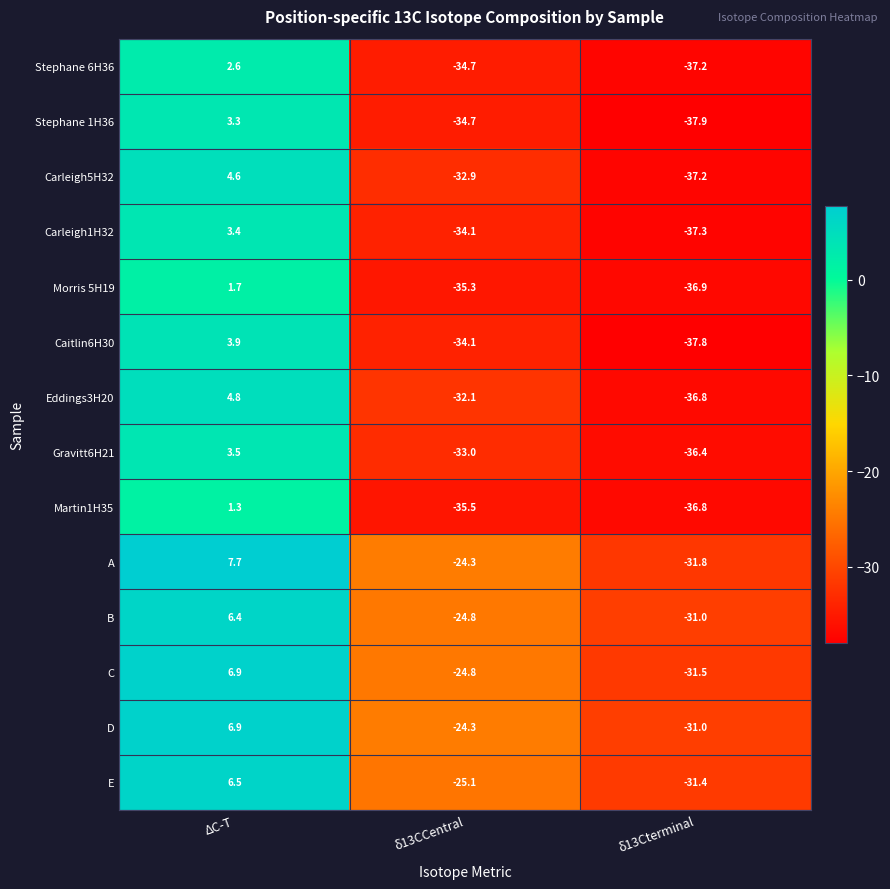

What is the difference between the D values at ΔC-T and δ13Cterminal?

37.9